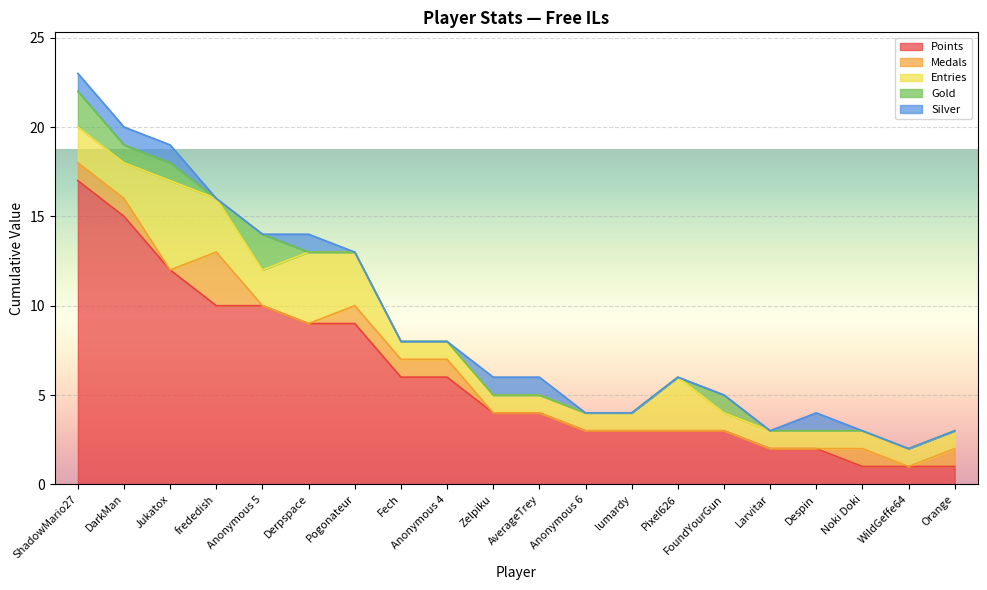

Where is Points nearest to the value 9?

Derpspace